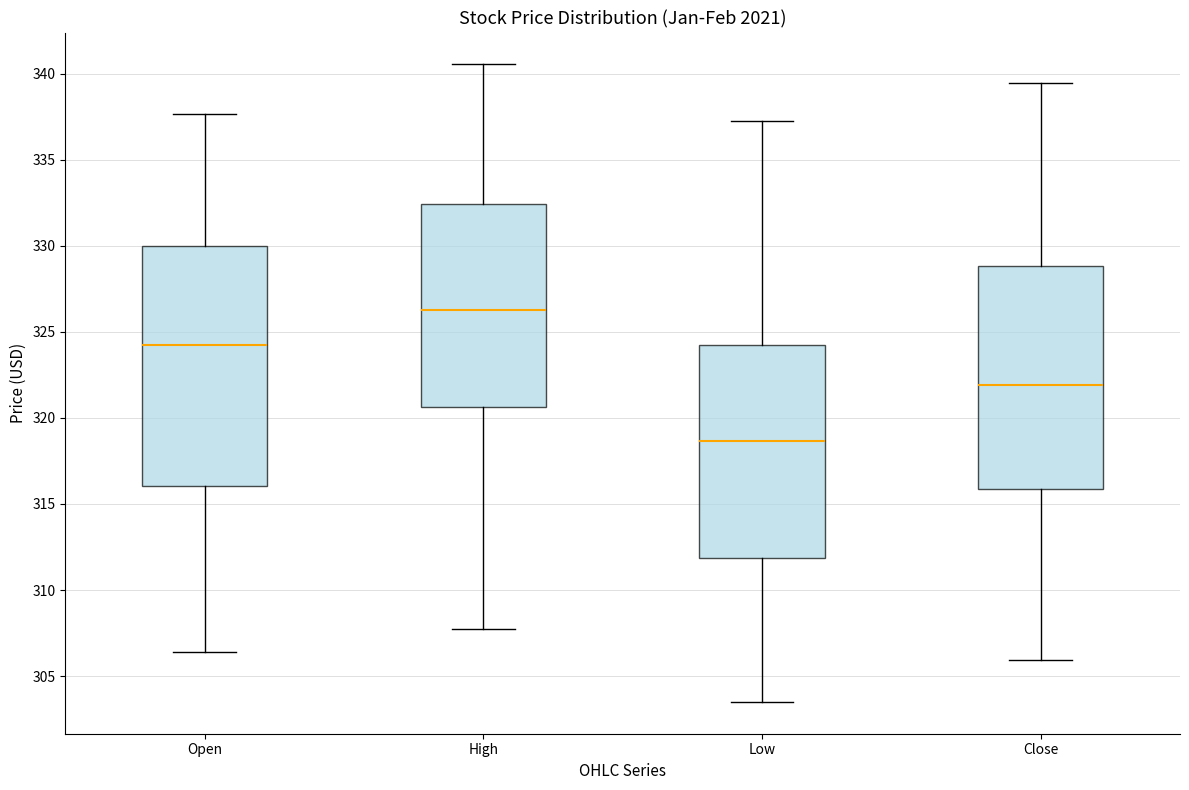

Which box has the lowest median line?

Low